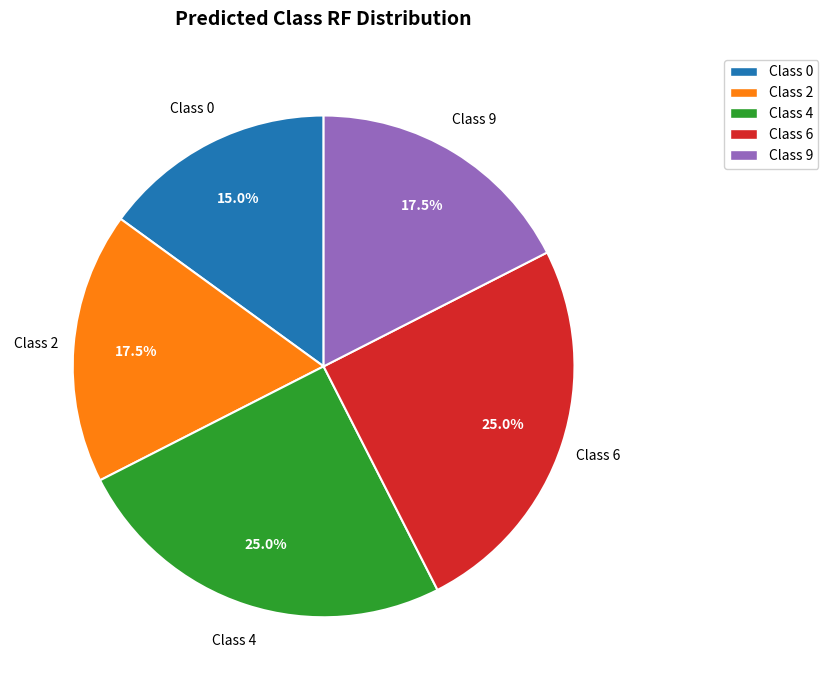

Does any single category account for the majority?

No